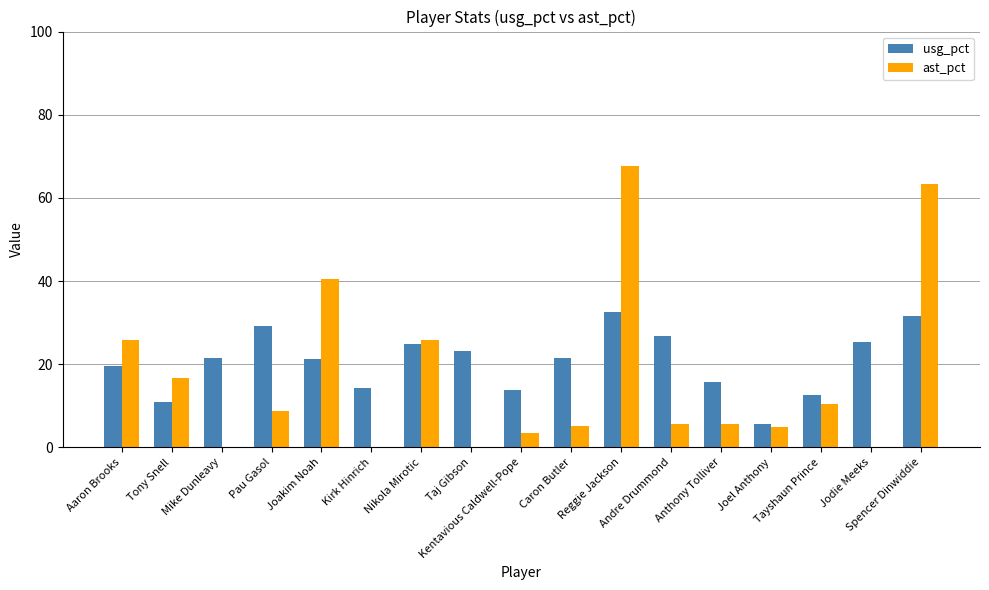

How many data points does each series have?

17